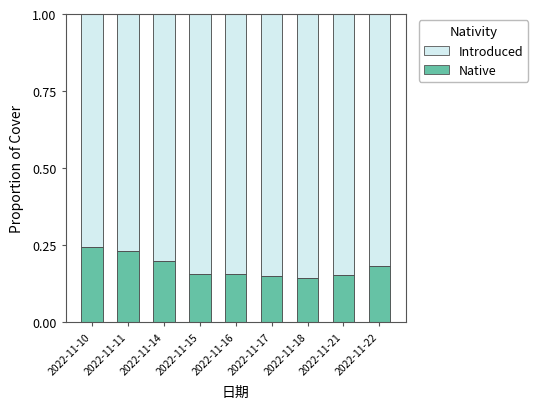

What is the sum of the Native values at 2022-11-18 and 2022-11-17?

0.3